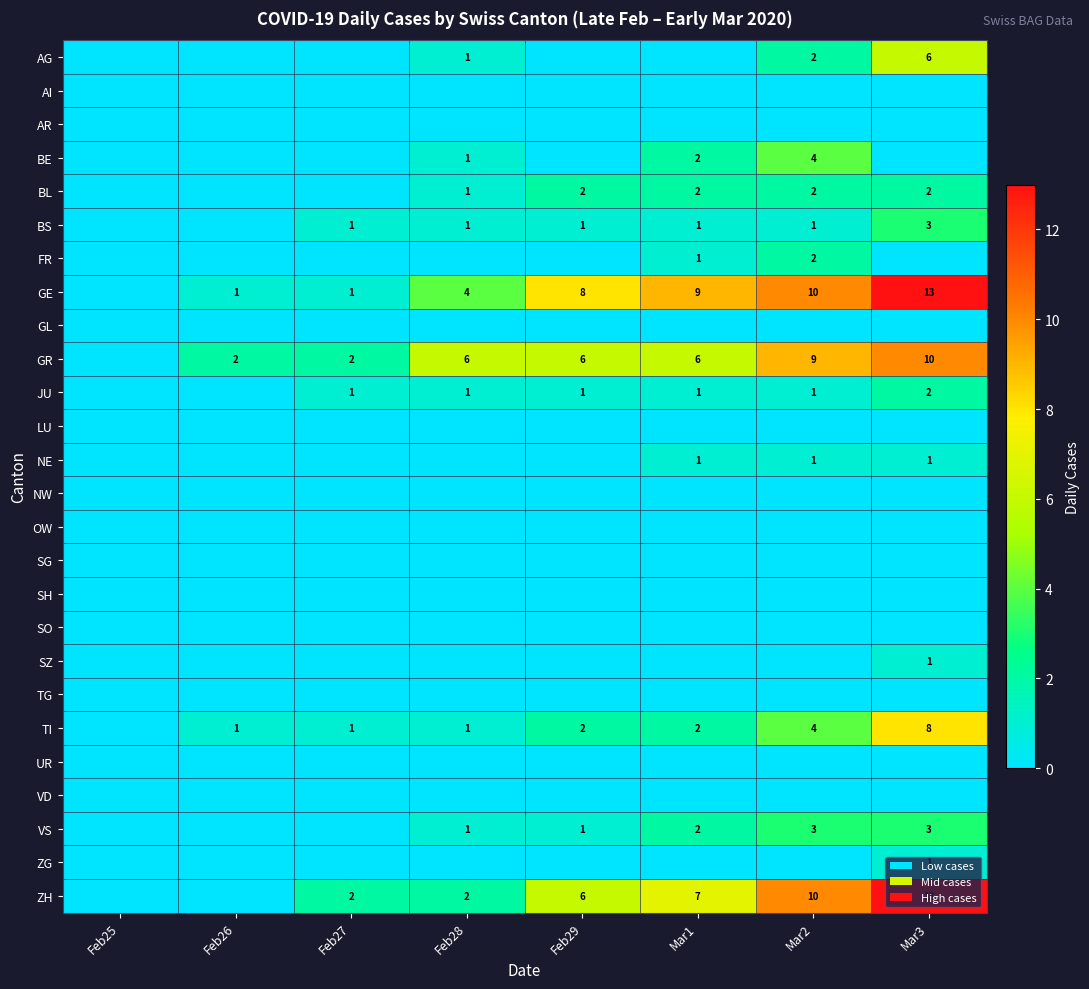

The JU series shows 0 at Feb29. True or false?

False